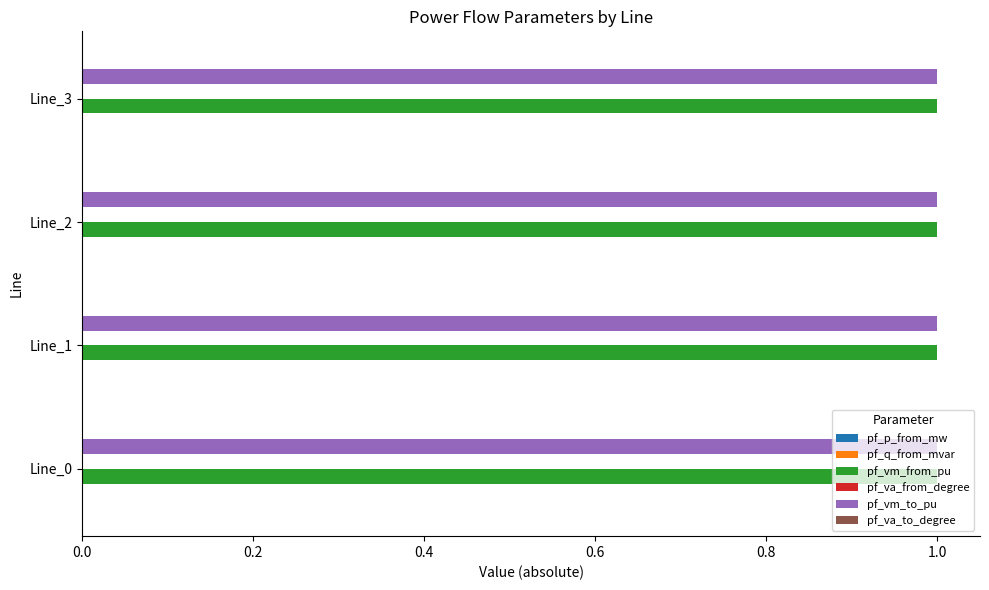

What is the highest value of the pf_vm_from_pu series?

1.0